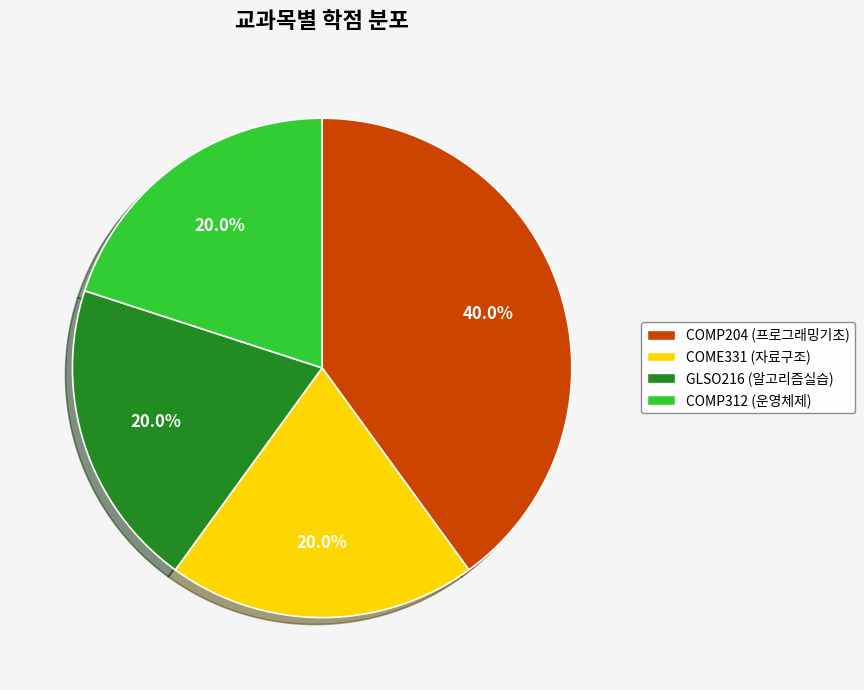

What is the largest slice in the pie chart?

COMP204 (프로그래밍기초)